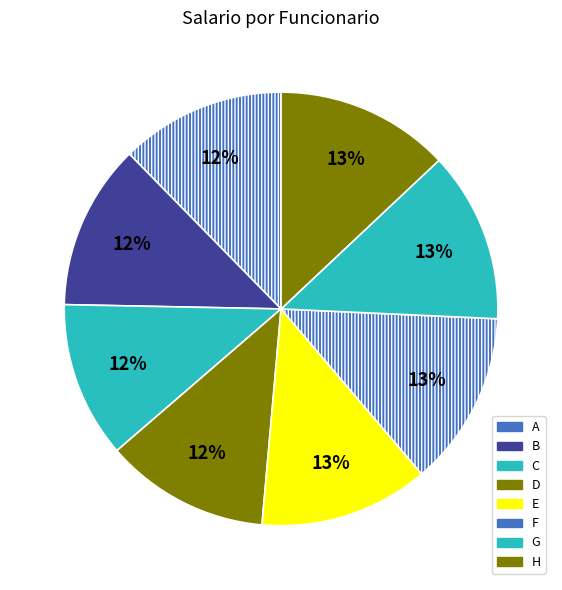

Count the number of slices in the pie.

8